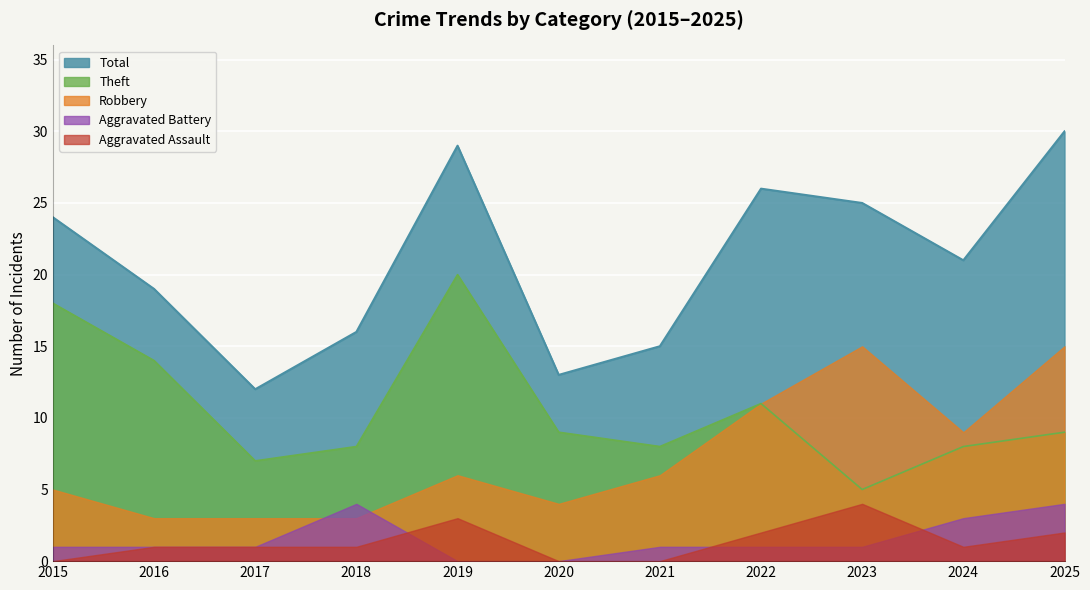

Which category has the lowest value in the Theft series?

2023